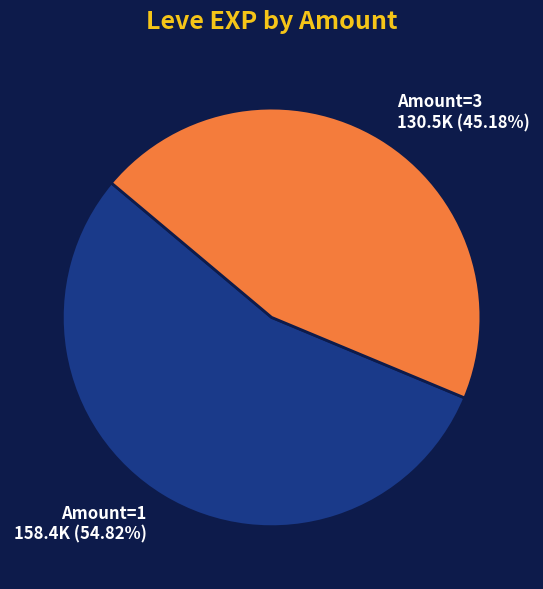

Between Amount=3 130.5K (45.18%) and Amount=1 158.4K (54.82%), which is larger?

Amount=1 158.4K (54.82%)